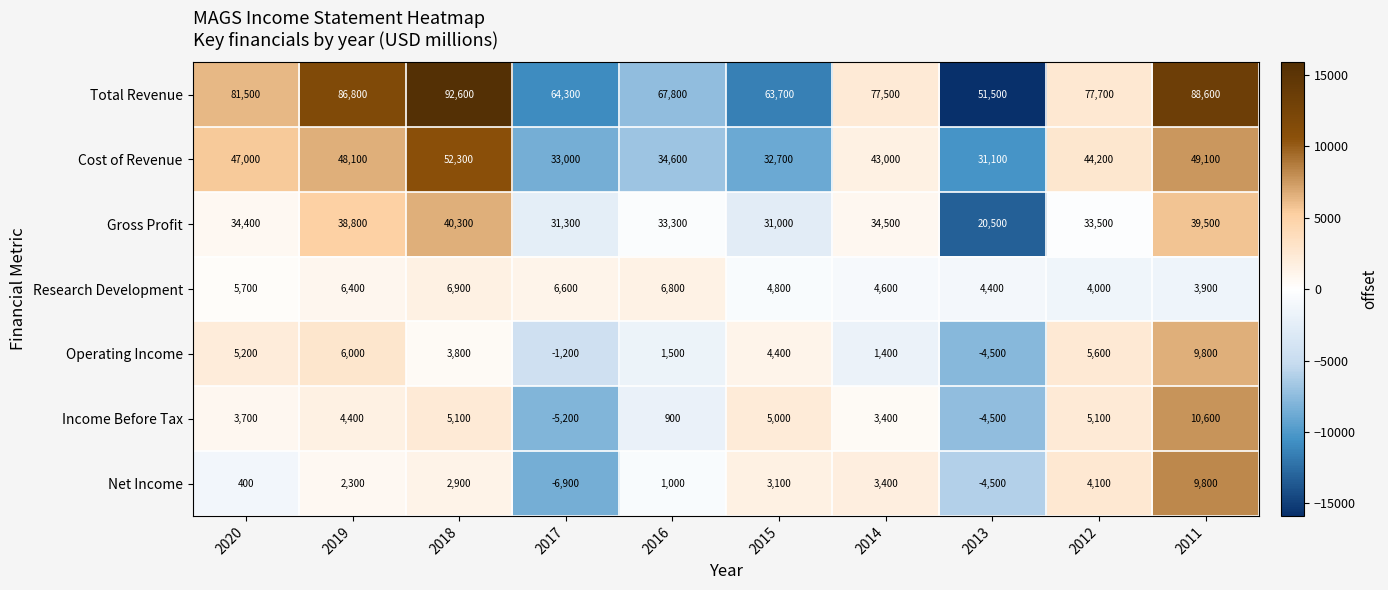

What is the difference between the highest and lowest values at 2014?

76100